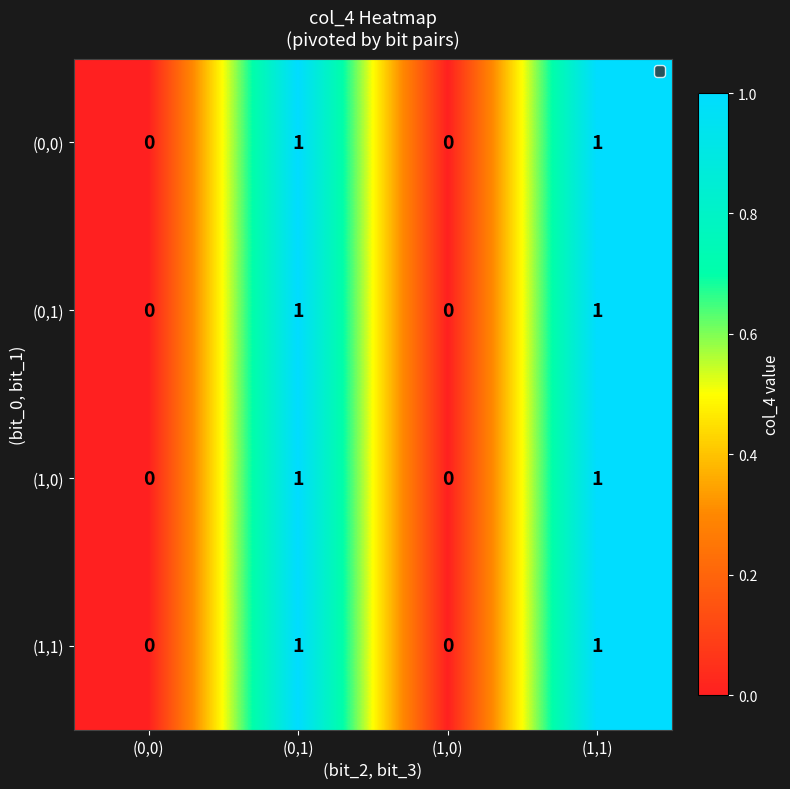

Is the value of (1,1) at (0,1) greater than the value of (0,1) at (1,0)?

Yes